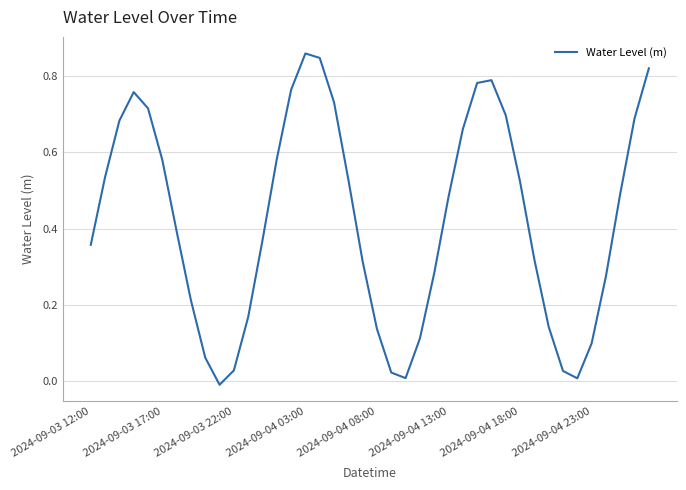

Between 2024-09-04 08:00 and 2024-09-04 23:00, which is larger?

2024-09-04 08:00